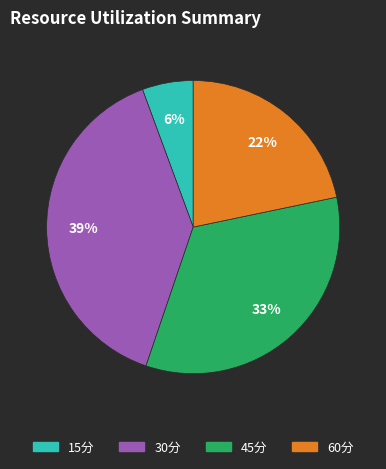

What is the ratio of the value at 30分 to the value at 45分?

1.2